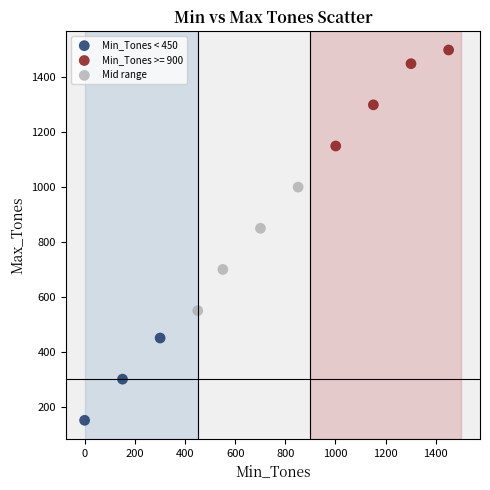

What are all the series names shown in the legend?

Min_Tones < 450, Min_Tones >= 900, Mid range